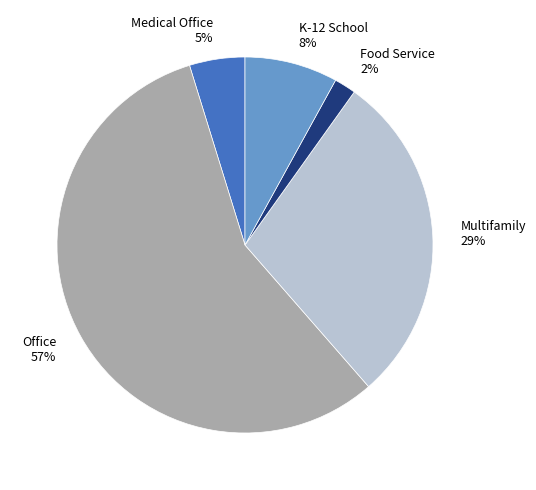

Which category has the biggest portion of the pie?

Office